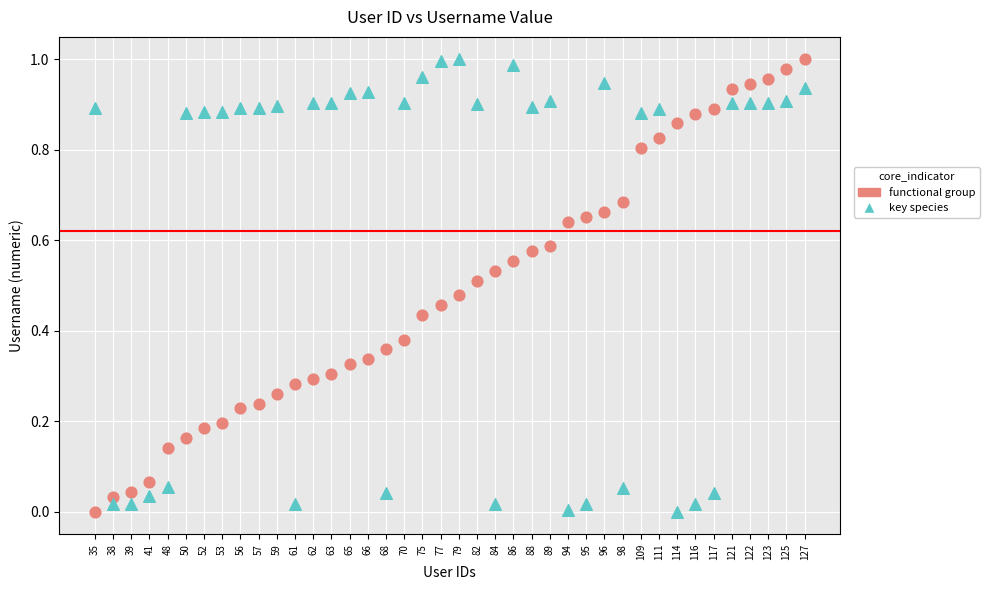

What are all the series names shown in the legend?

functional group, key species